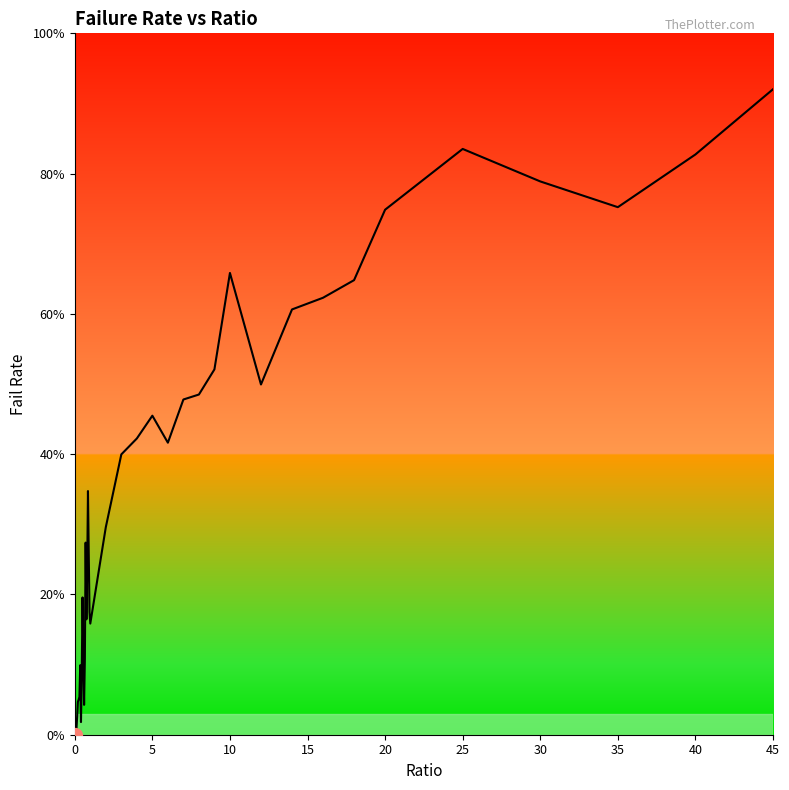

Does the chart have visible grid lines?

No